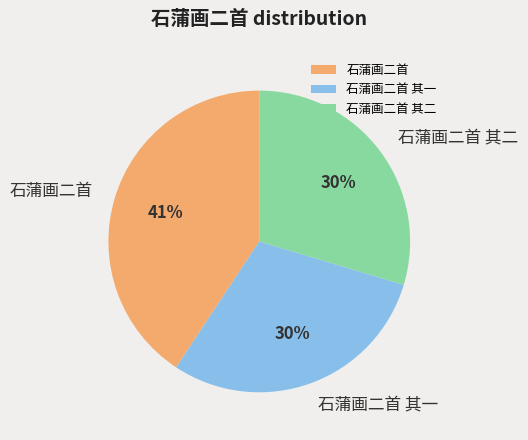

Do 石蒲画二首 and 石蒲画二首 其二 together represent more than half of the pie?

Yes